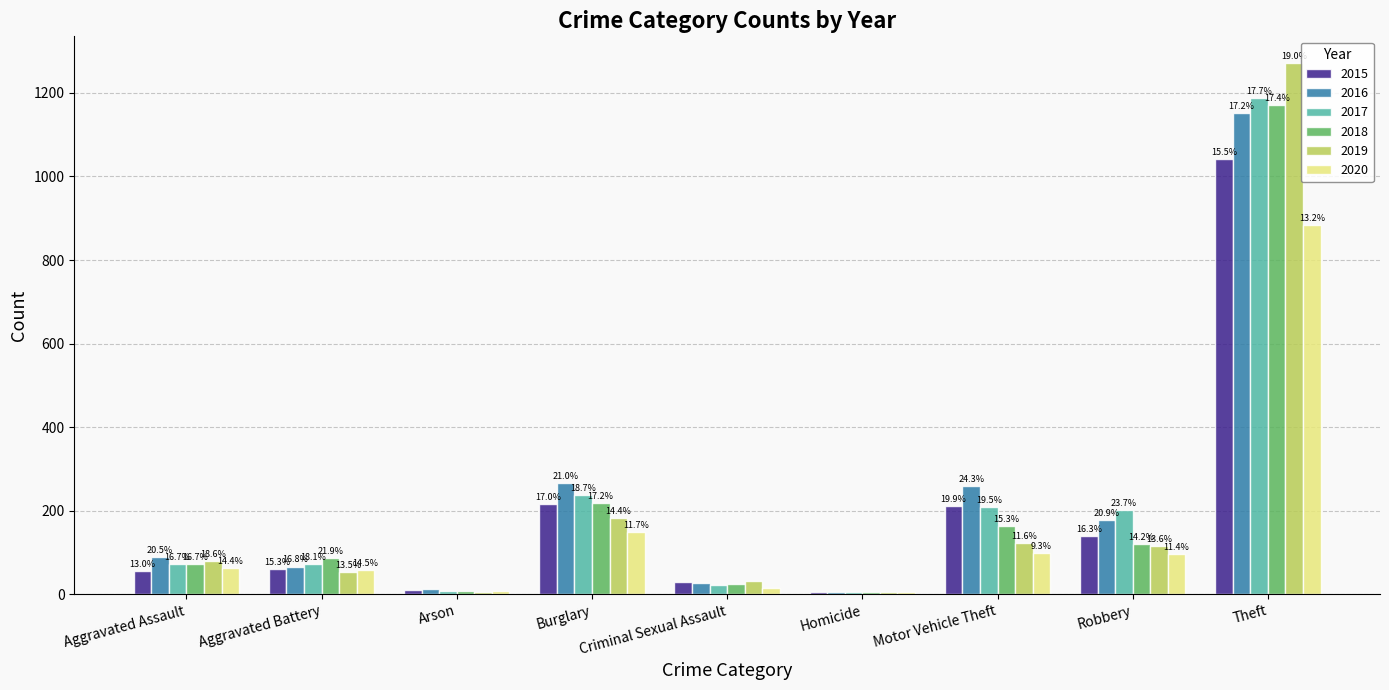

Rank the categories by 2017 value from lowest to highest.

Homicide, Arson, Criminal Sexual Assault, Aggravated Battery, Aggravated Assault, Robbery, Motor Vehicle Theft, Burglary, Theft